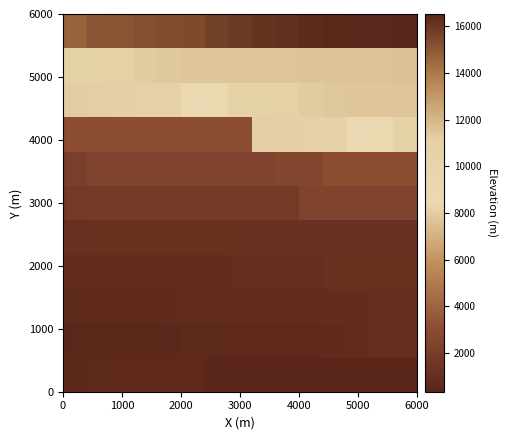

How many series are shown in this chart?

11